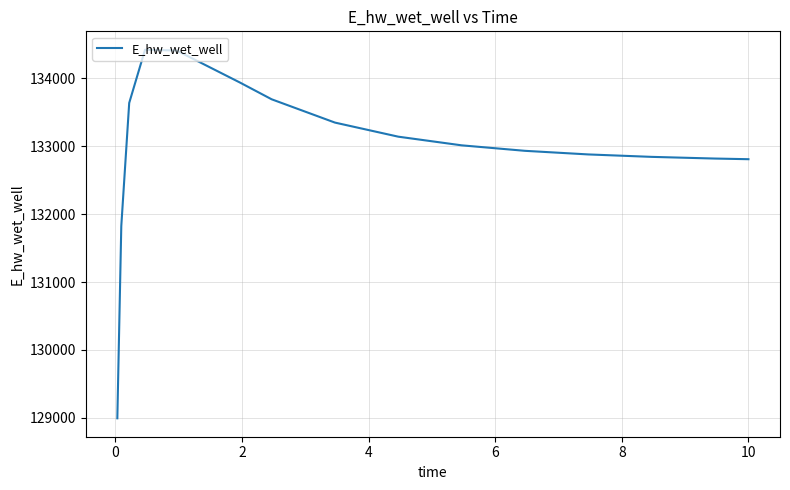

What is the difference between the maximum and minimum values?

5428.8